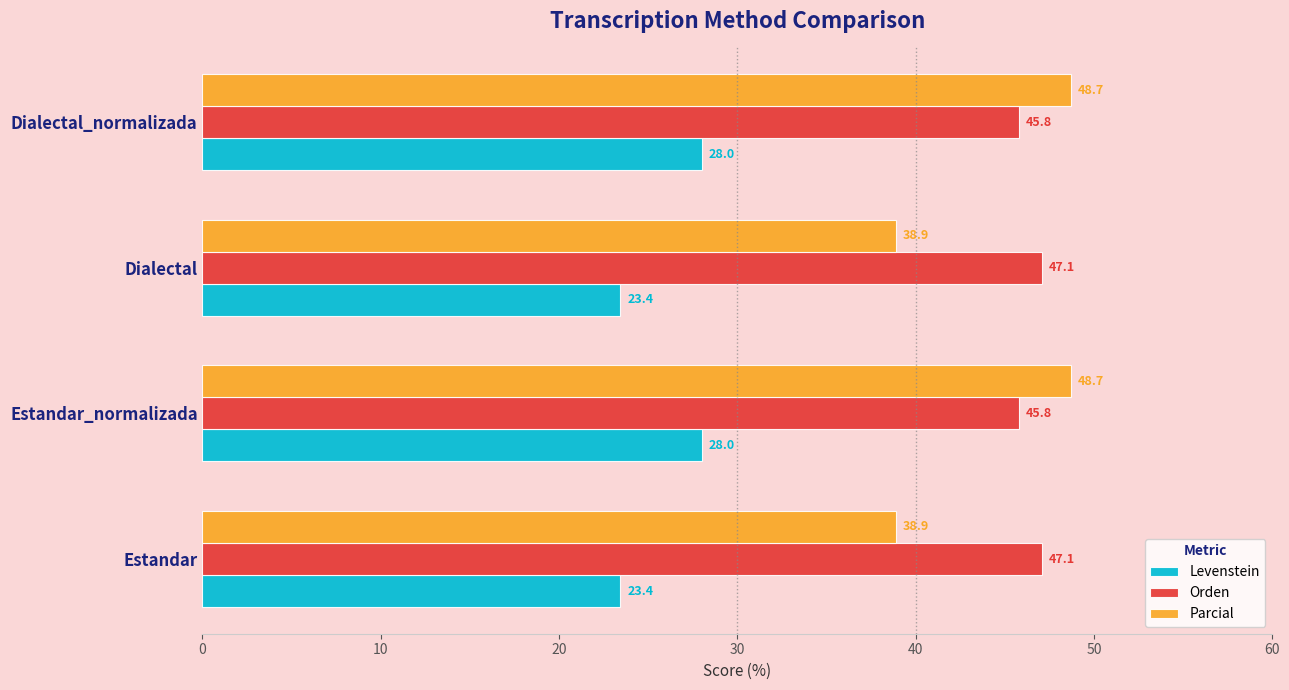

What is the lowest value of the Parcial series?

38.9